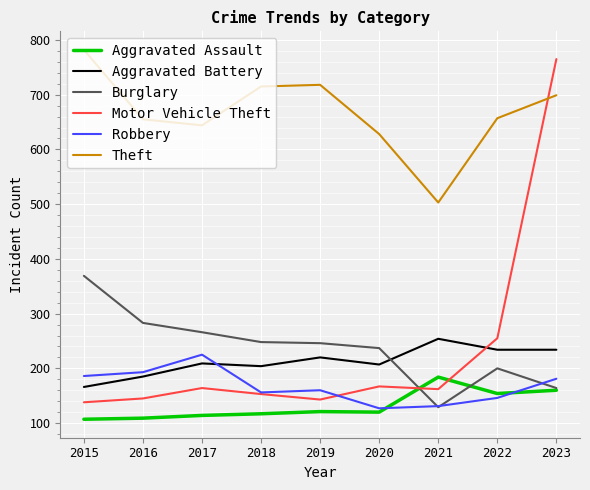

Which series has the largest total across all categories?

Theft